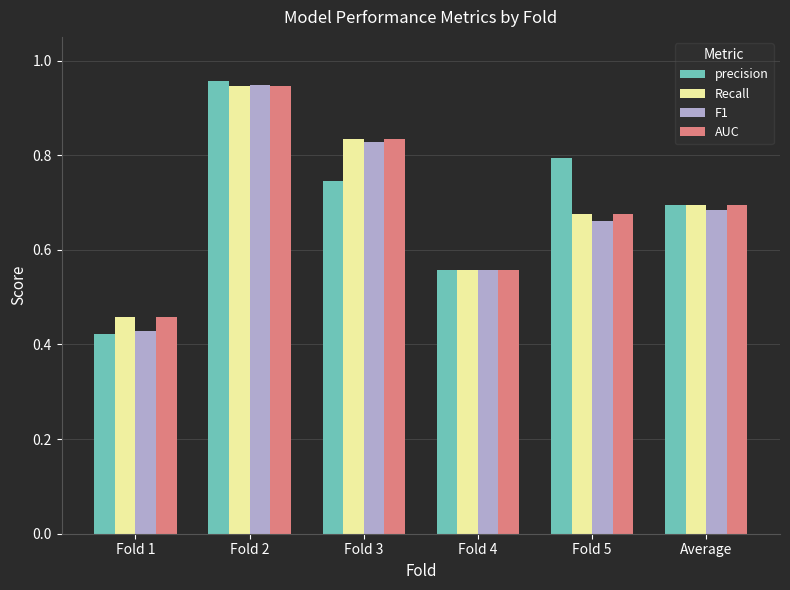

At which category is the sum across all series the highest?

Fold 2